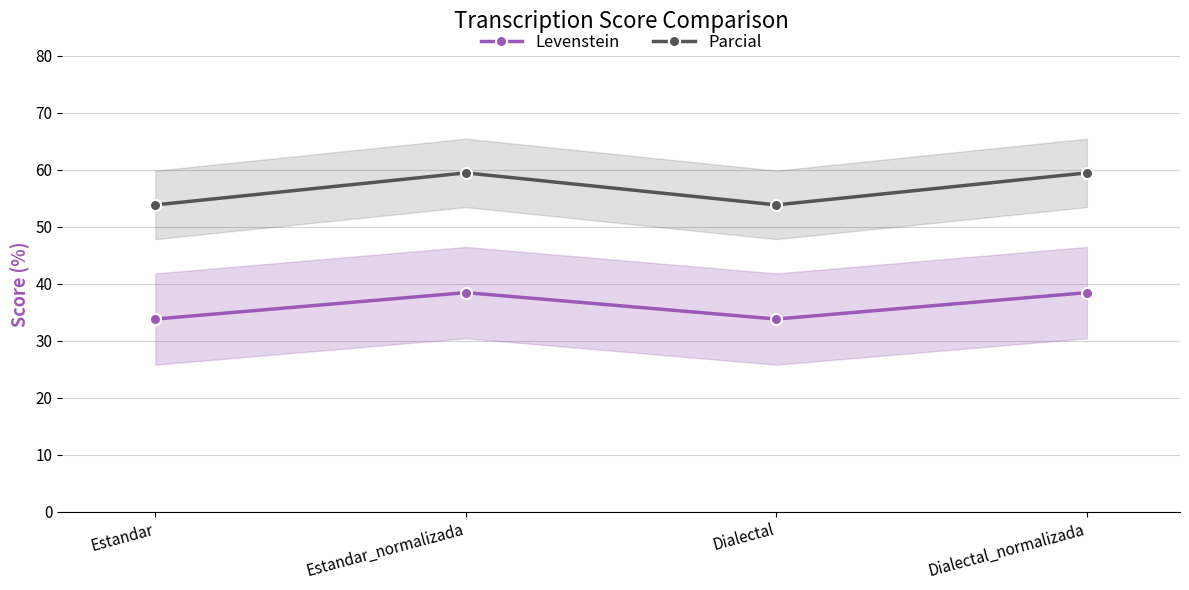

List the series in order of their overall mean, lowest first.

Levenstein, Parcial